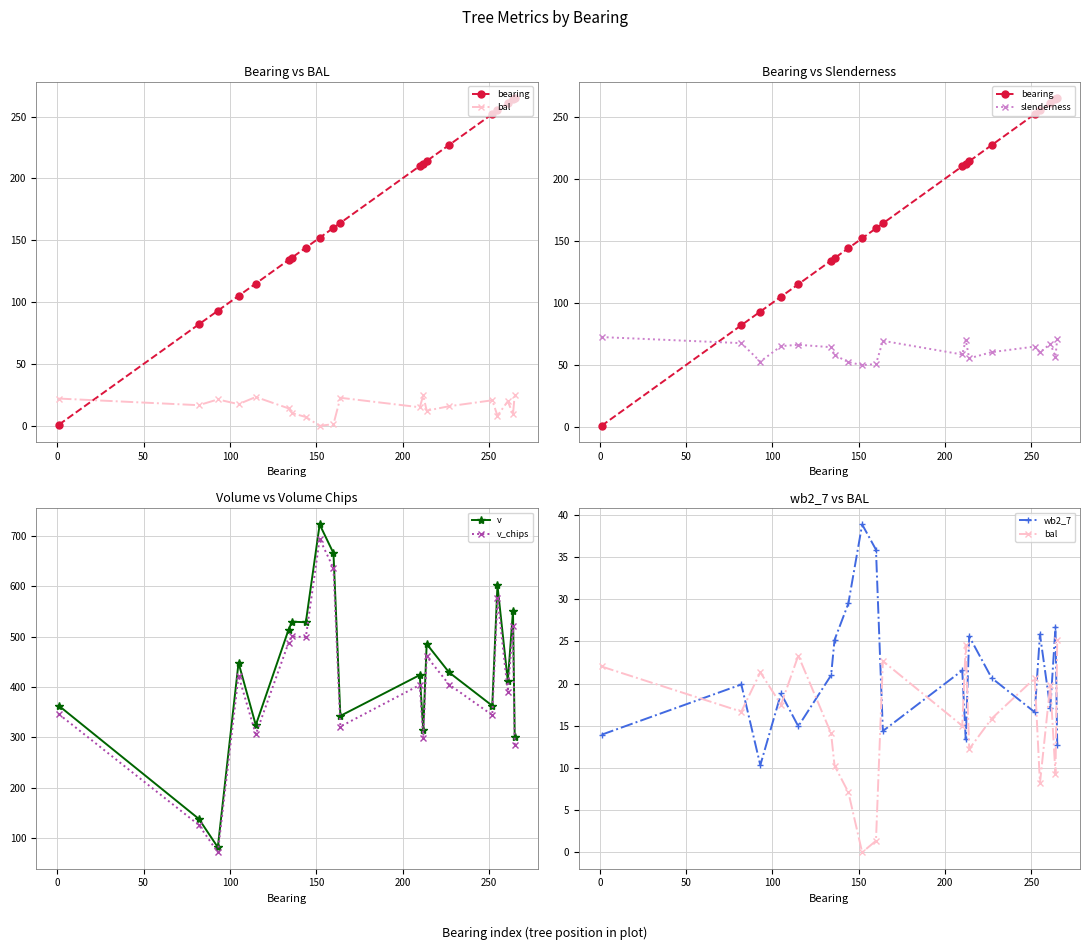

Does the chart have visible grid lines?

Yes